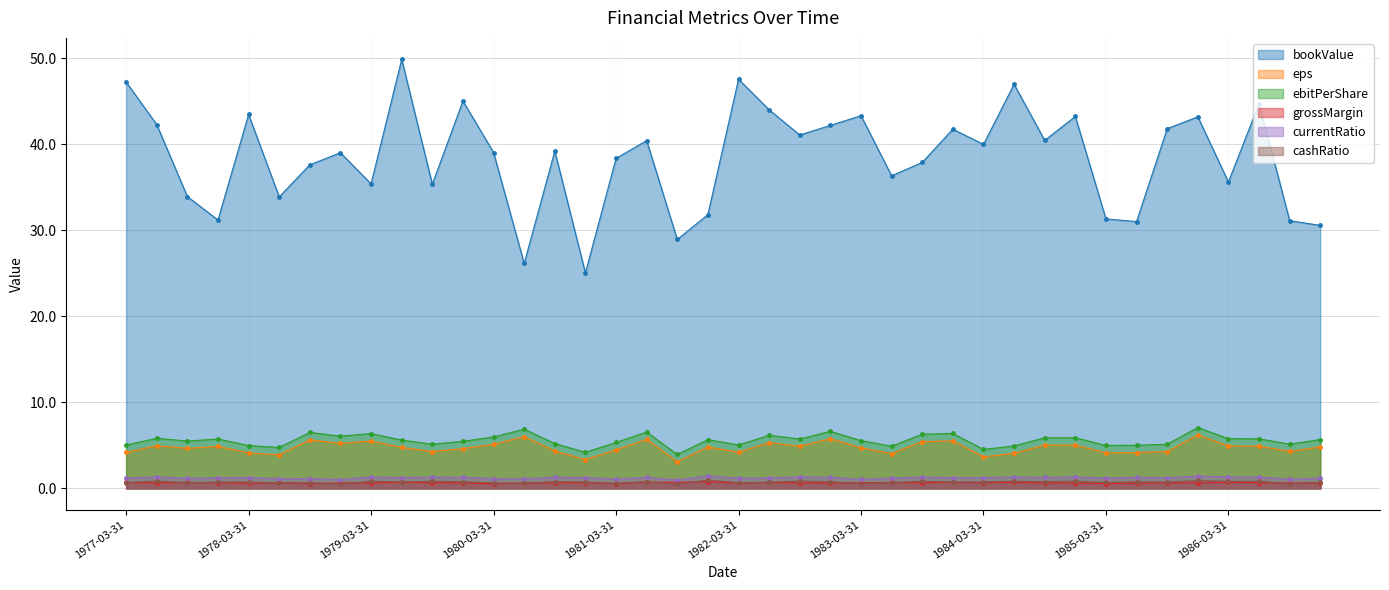

What position from the right is 1977-06-30?

39